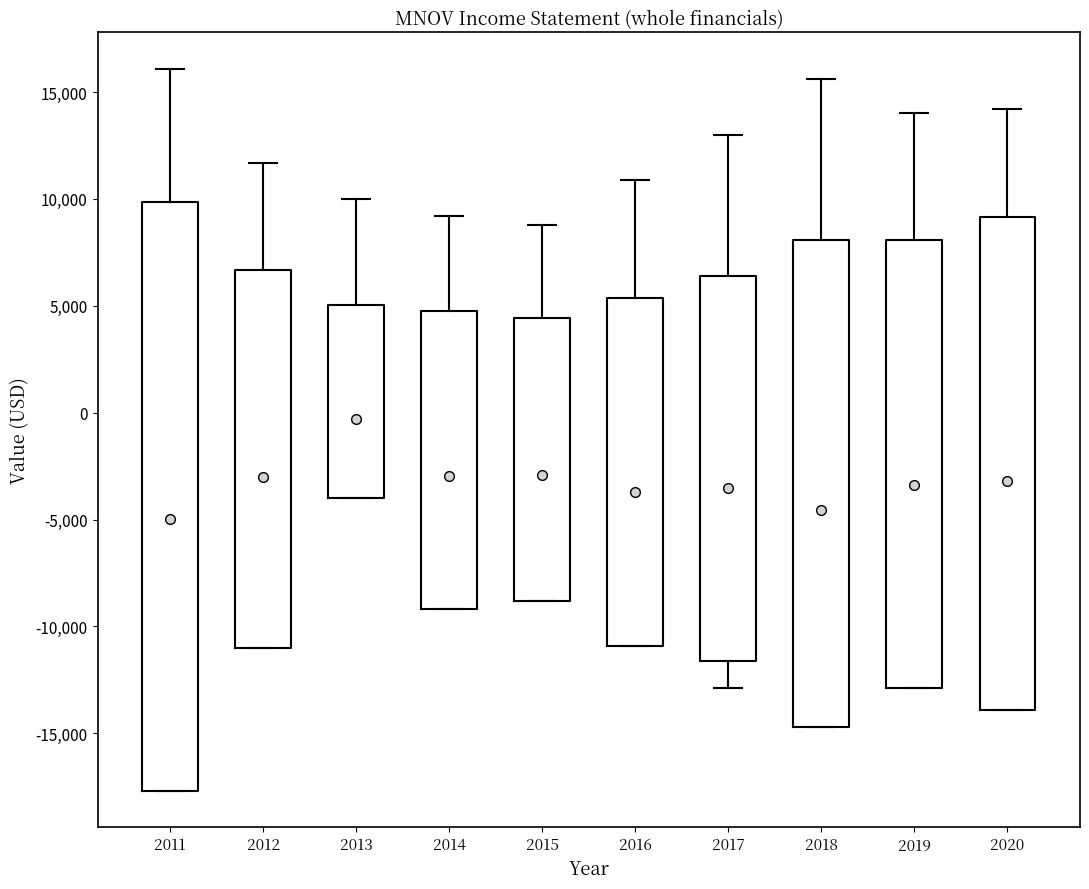

Comparing the boxes themselves (not the whiskers), which one is the tallest?

2011